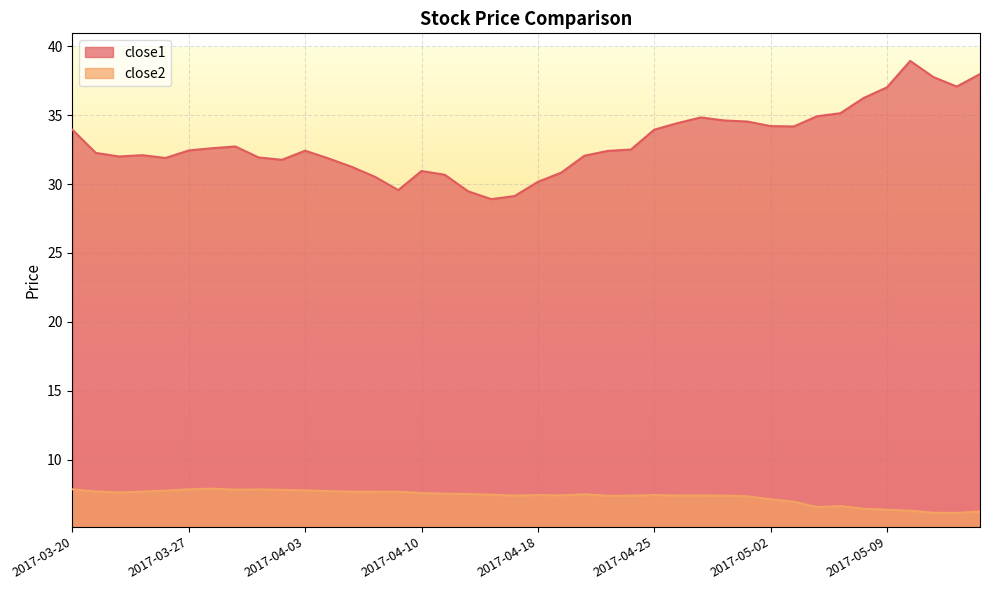

At 2017-04-10, list the series in order from largest to smallest.

close1, close2